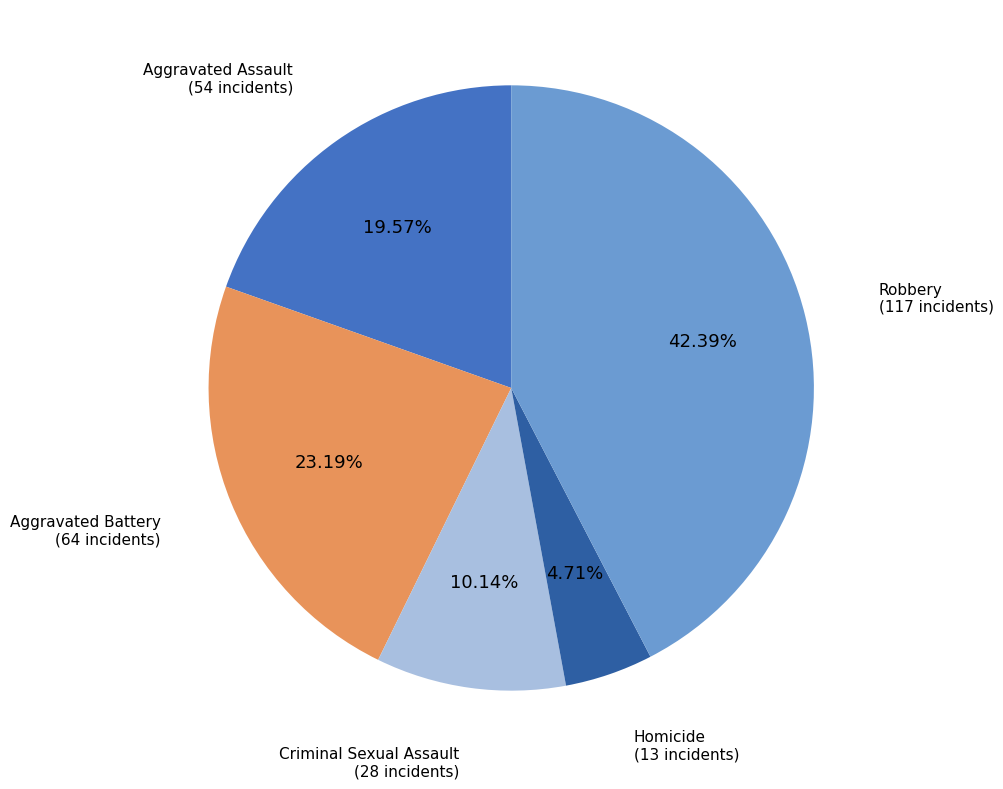

Which category has the biggest portion of the pie?

Robbery